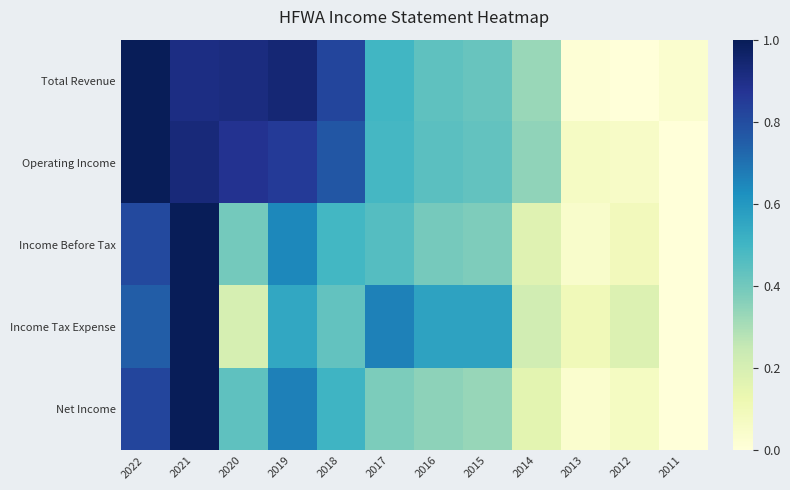

Which series has the largest range (max minus min)?

Total Revenue